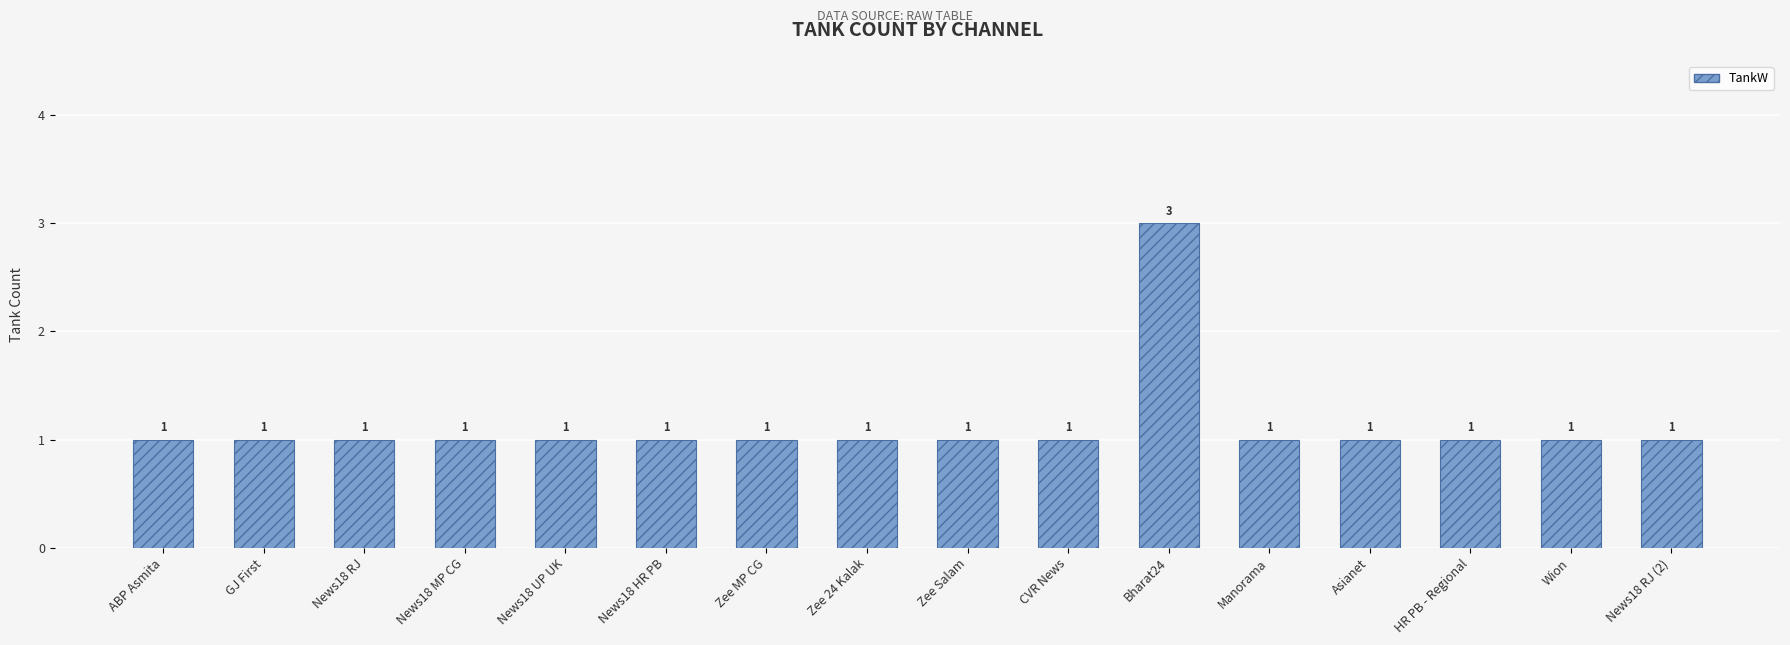

How many values are between 1 and 2?

15